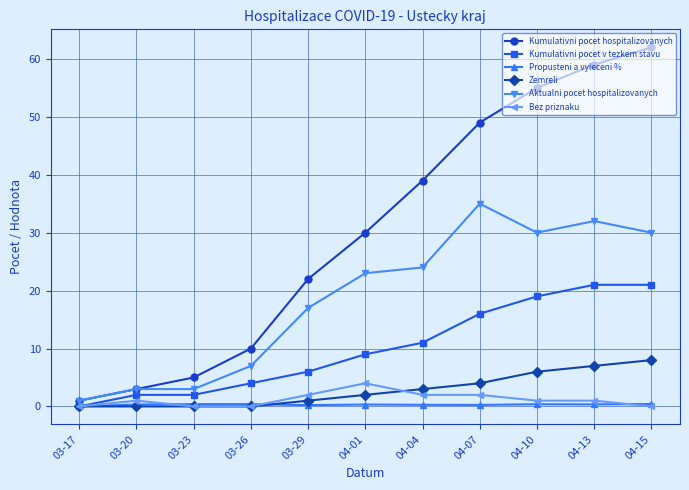

What are all the series names shown in the legend?

Kumulativni pocet hospitalizovanych, Kumulativni pocet v tezkem stavu, Propusteni a vyleceni %, Zemreli, Aktualni pocet hospitalizovanych, Bez priznaku